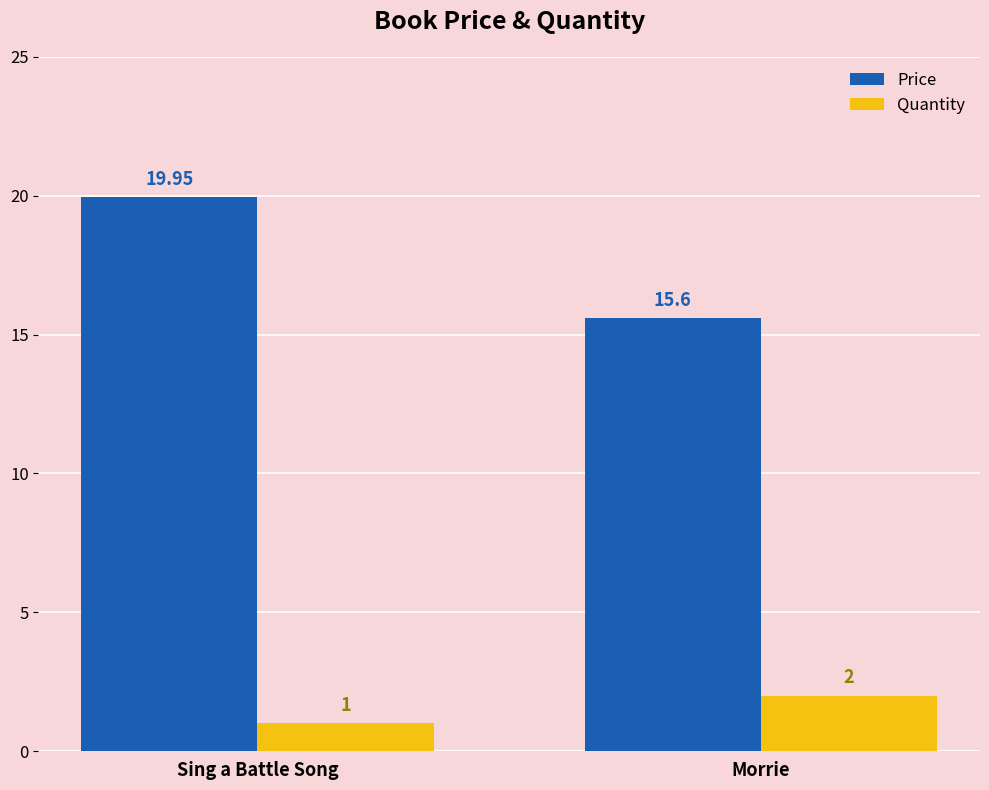

What position from the left is Sing a Battle Song?

1